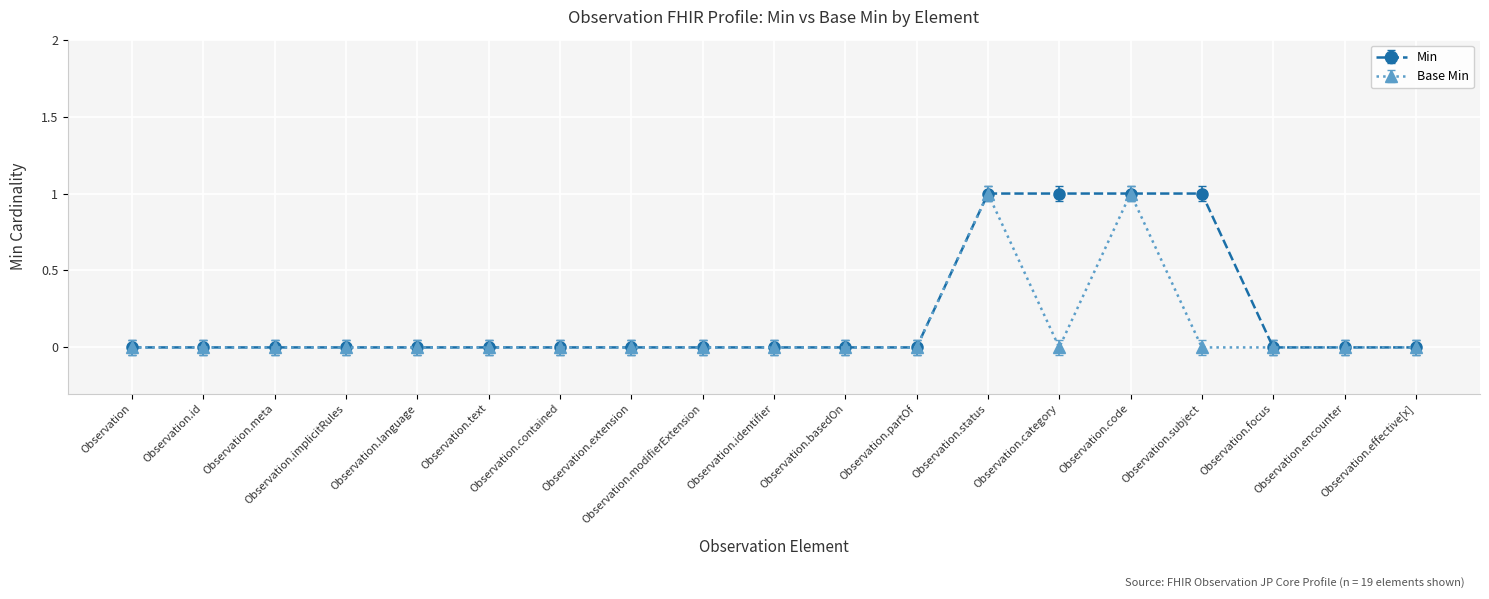

Reading left to right, what are all the values shown in this chart?

Min: 0	0	0	0	0	0	0	0	0	0	0	0	1	1	1	1	0	0	0
Base Min: 0	0	0	0	0	0	0	0	0	0	0	0	1	0	1	0	0	0	0